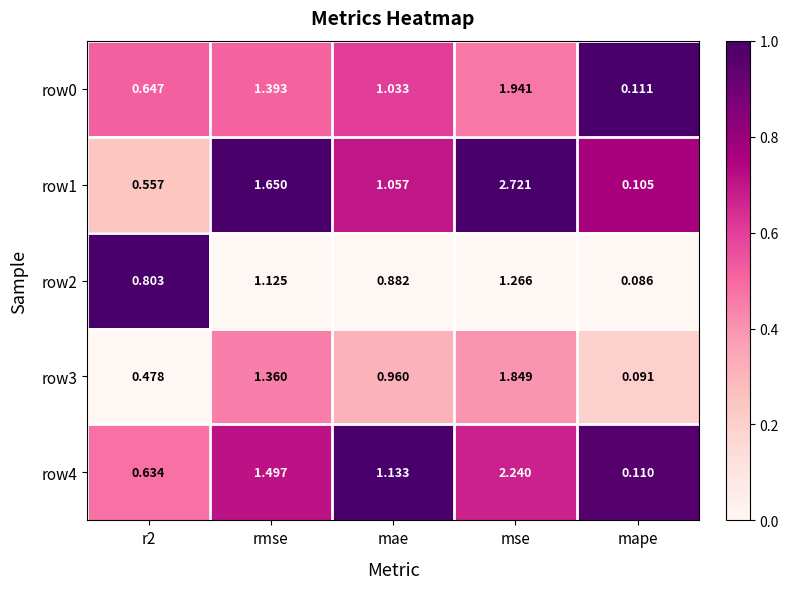

Where is row3 nearest to the value 0?

mape